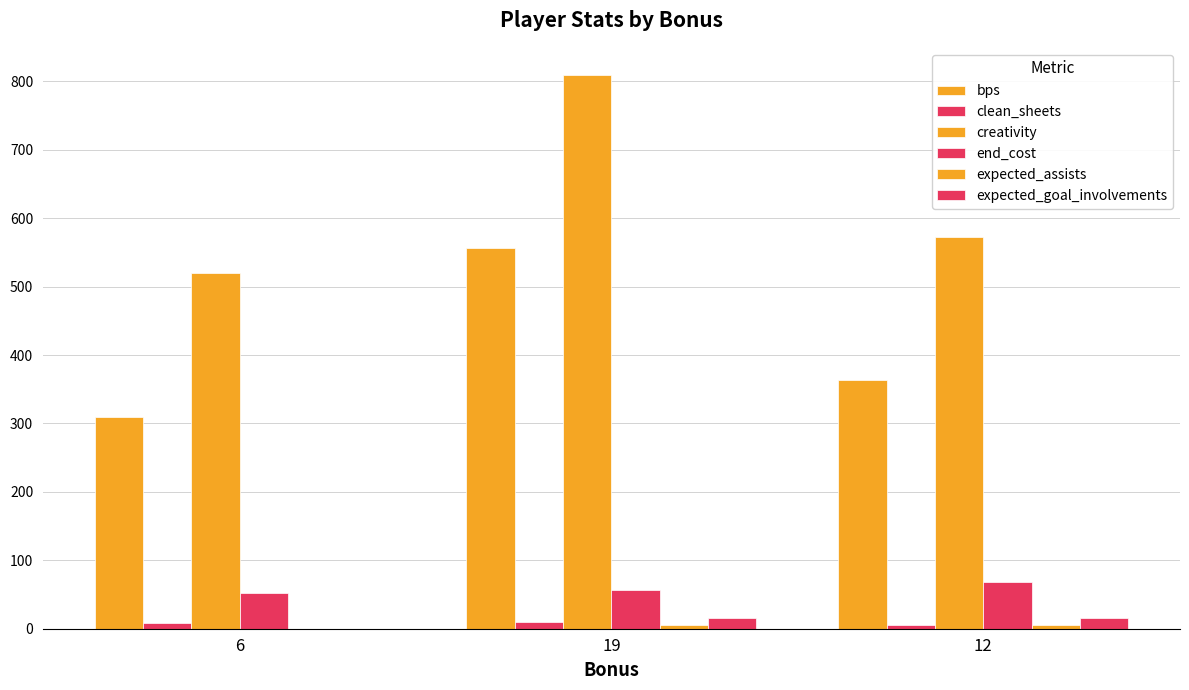

Which series has the widest spread of values?

creativity